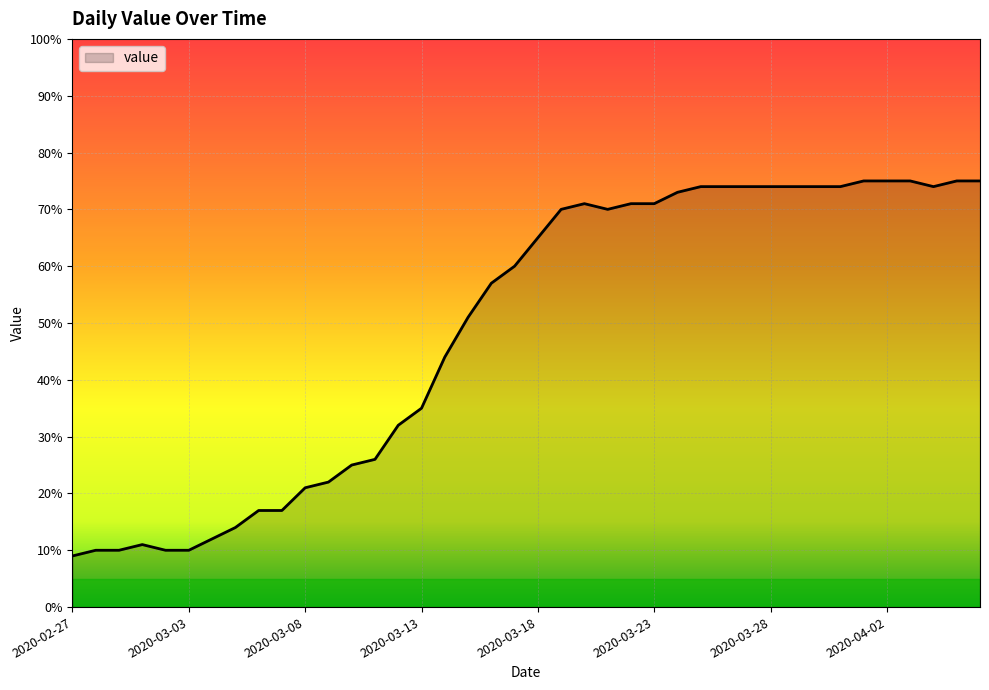

What is the greatest value displayed?

75